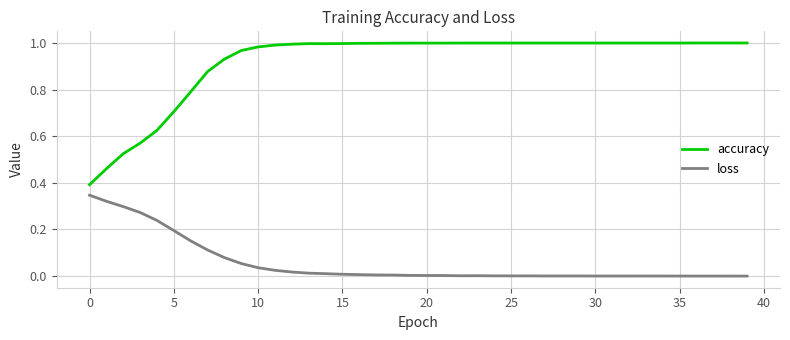

Rank the series by their maximum value, from lowest to highest.

loss, accuracy